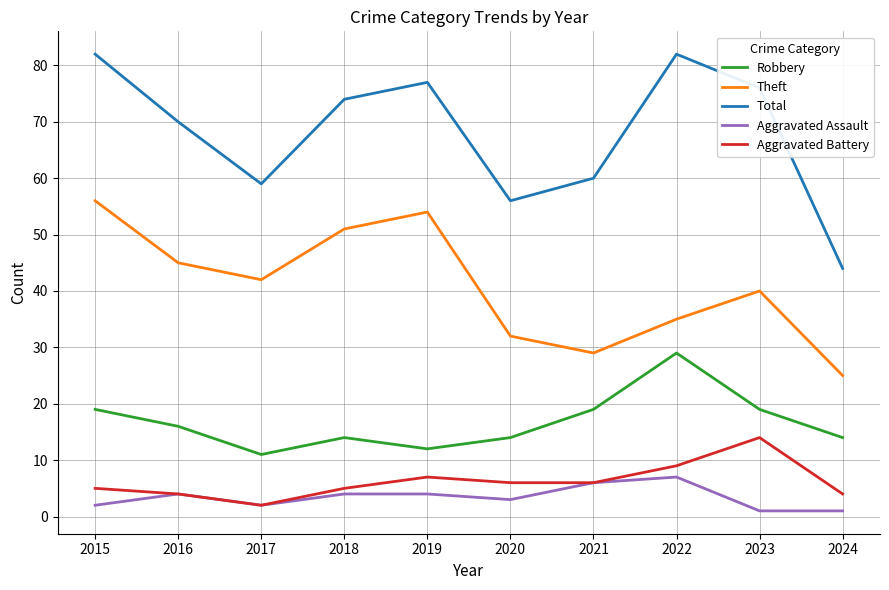

What is the highest value of the Aggravated Battery series?

14